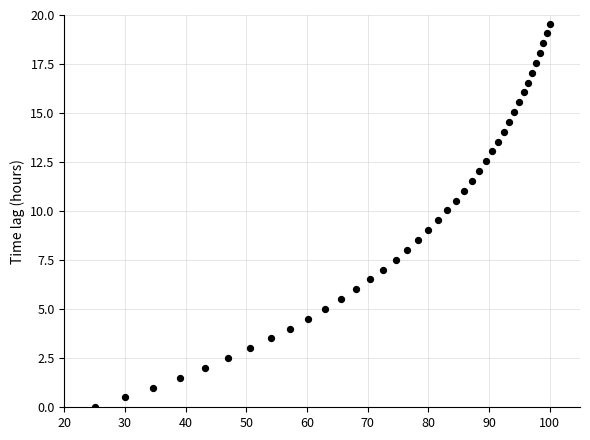

What is the range of Y values (max minus min)?

19.6